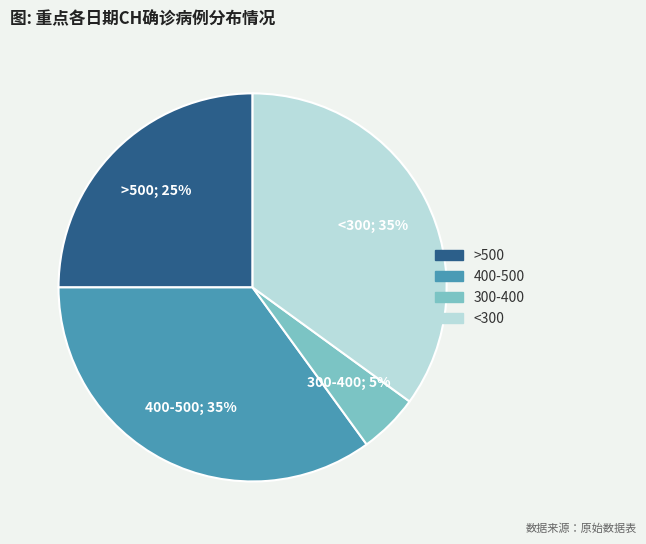

How many segments does this pie chart have?

4